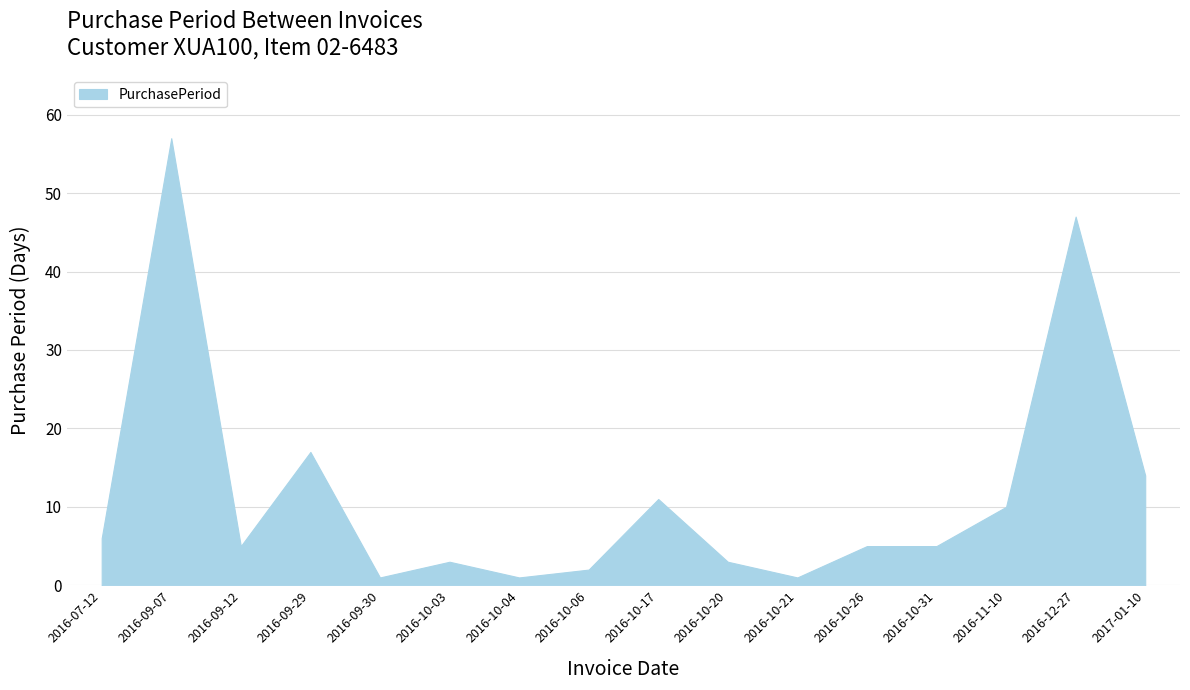

How many values exceed 5?

7